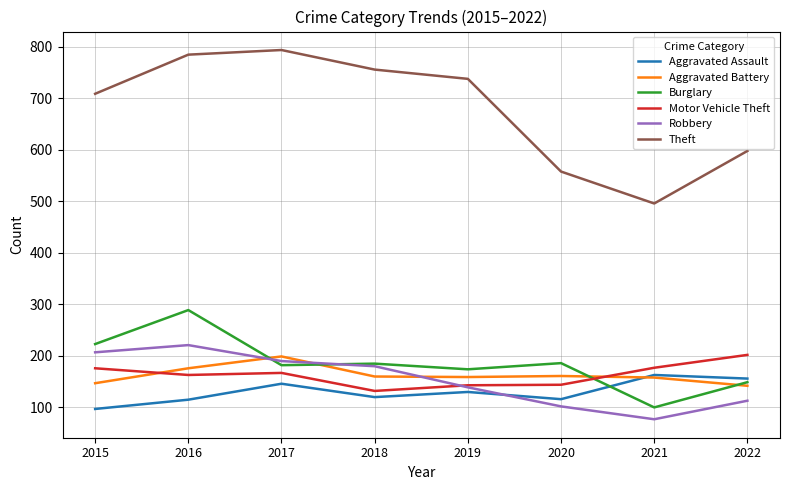

True or false: Motor Vehicle Theft and Aggravated Assault intersect in this chart.

False